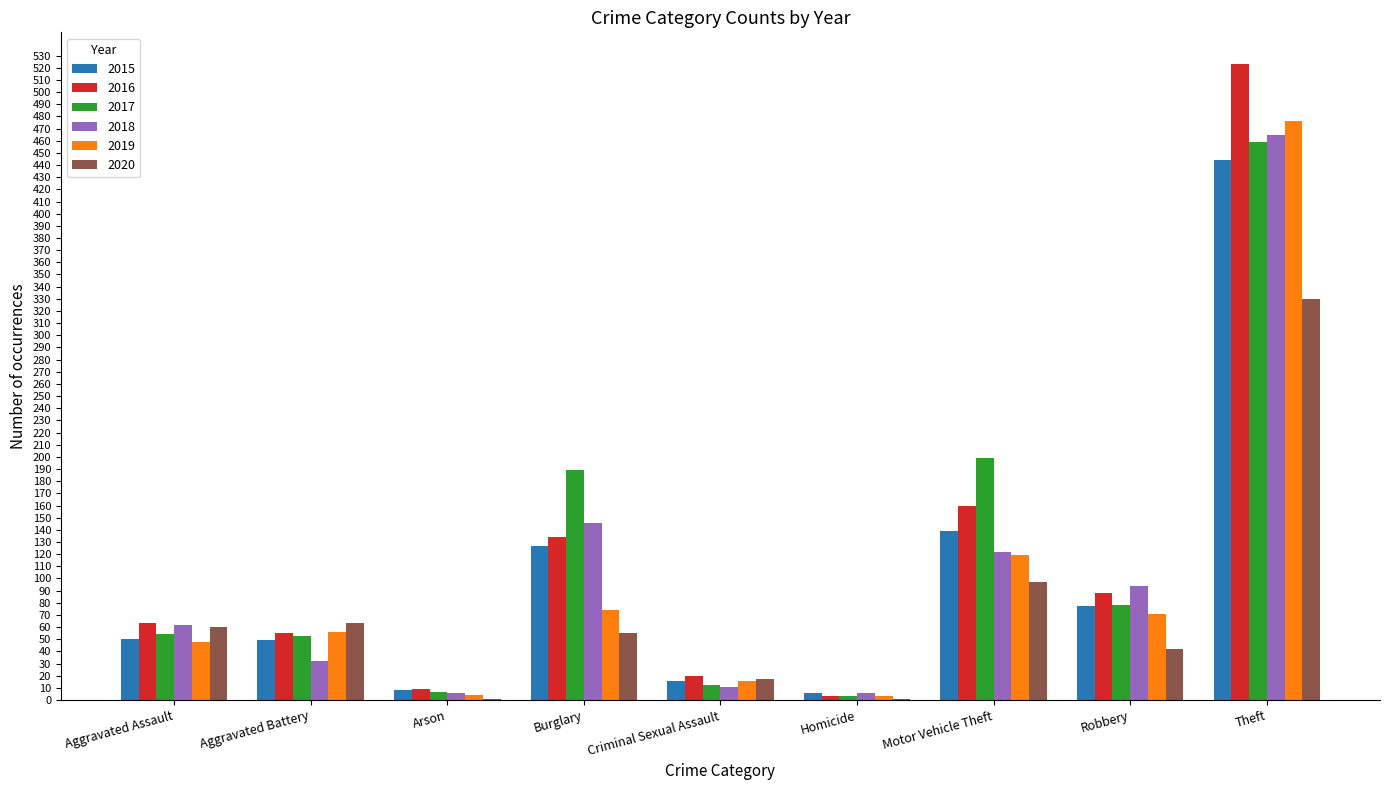

What is the sum of all 2019 values?

867